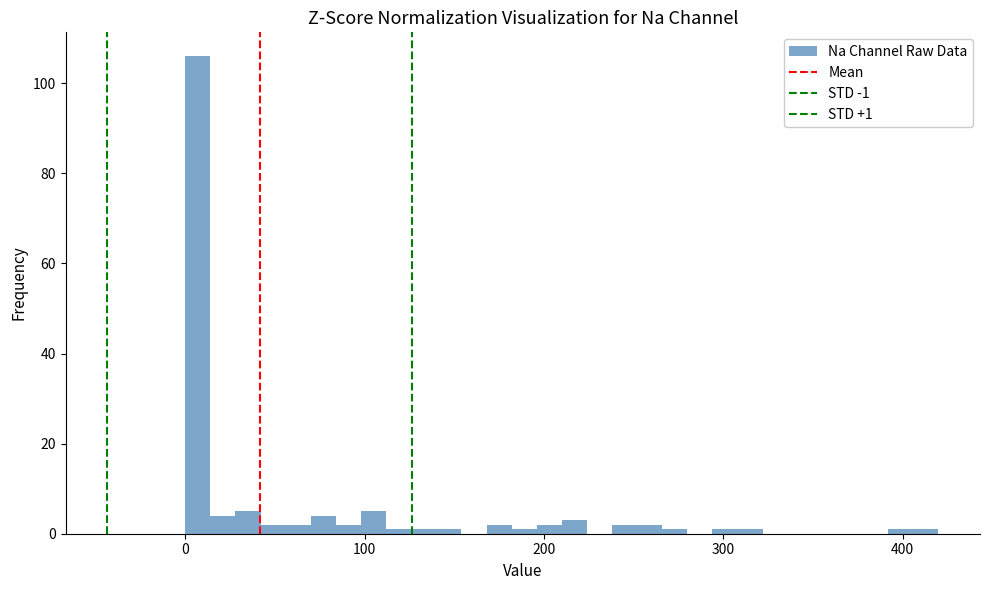

Around what value on the x-axis is the tallest bar? Give the approximate position of its centre, as read against the axis.

10